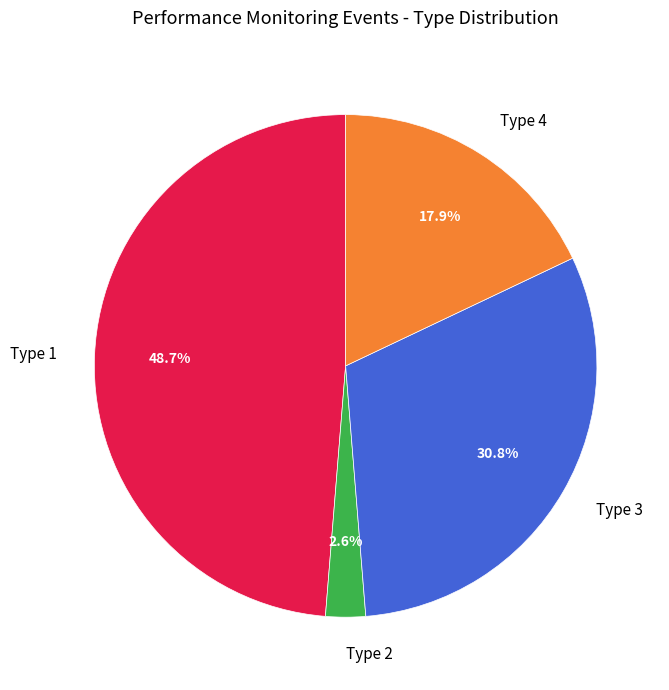

True or false: Type 4 accounts for 4% of the total.

False